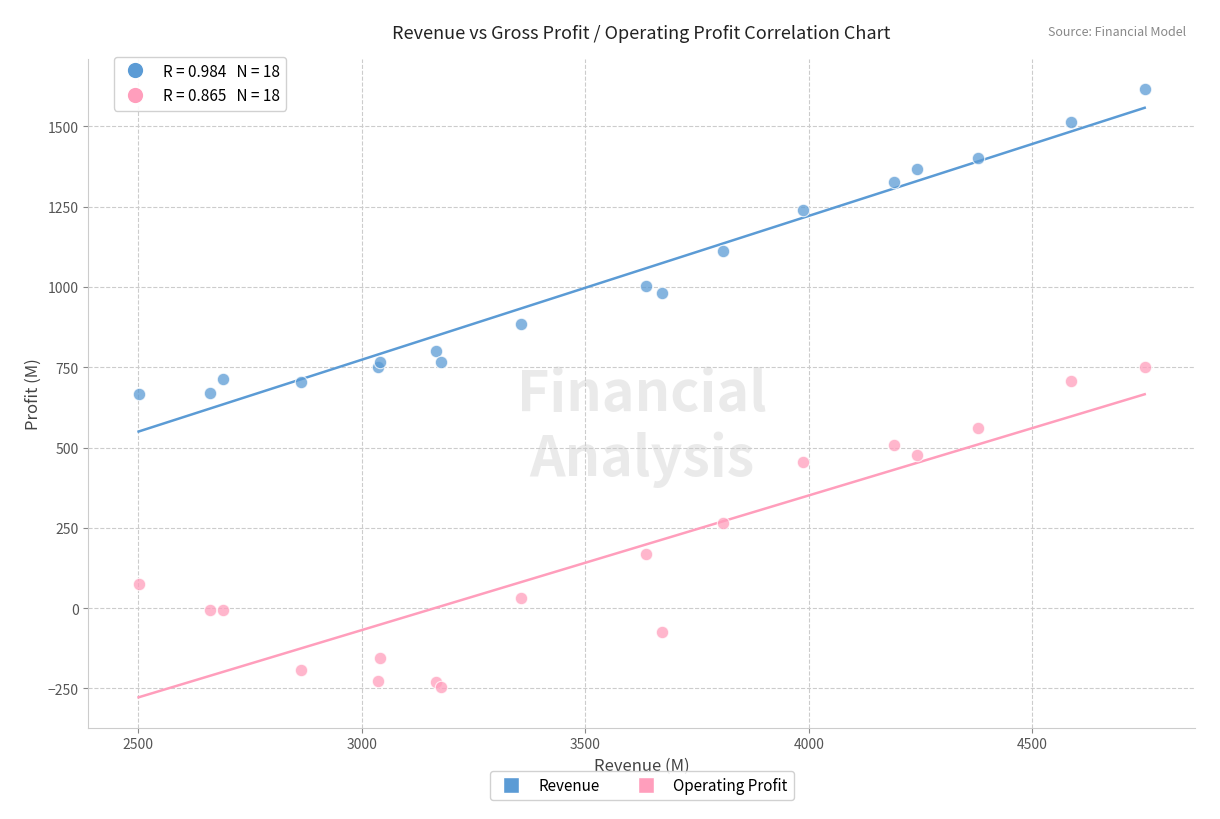

In the Revenue series, what Y value is closest to 1141?

1112.0